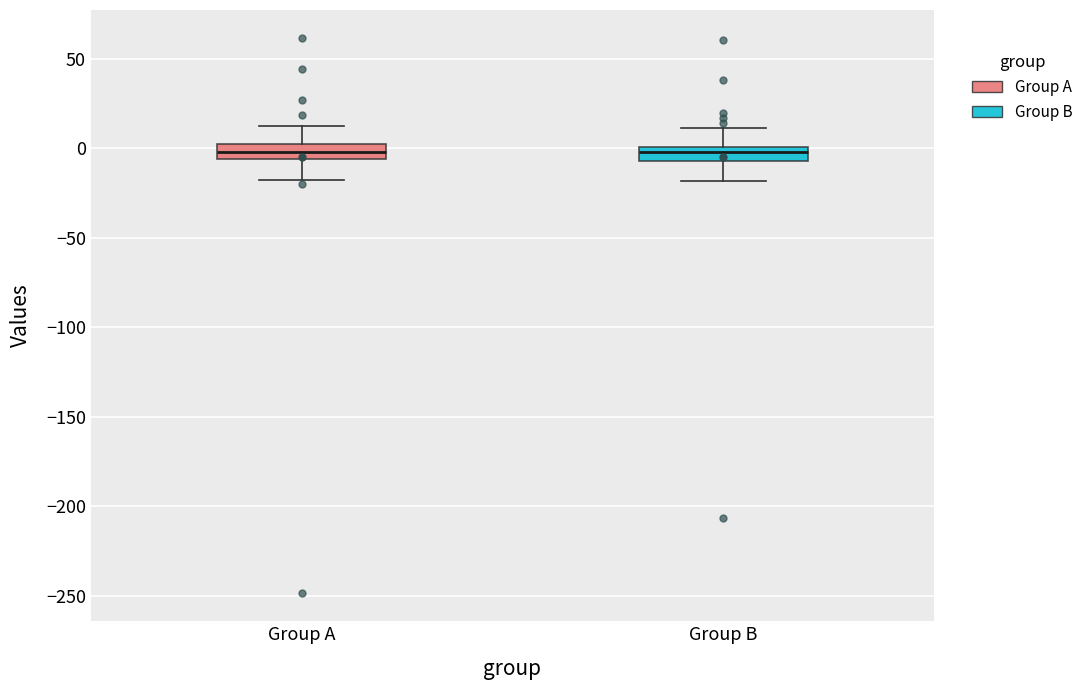

Reading left to right, transcribe this box plot: for each box, give where its median line is, the range the box spans, and where its two whiskers end, as read against the y-axis. The values are not printed on the chart, so give them approximately, as read against the axis.

Group A: median 0, box -5 to 5, whiskers -20 to 10
Group B: median 0 (just below the box's upper edge), box -5 to 0, whiskers -20 to 10